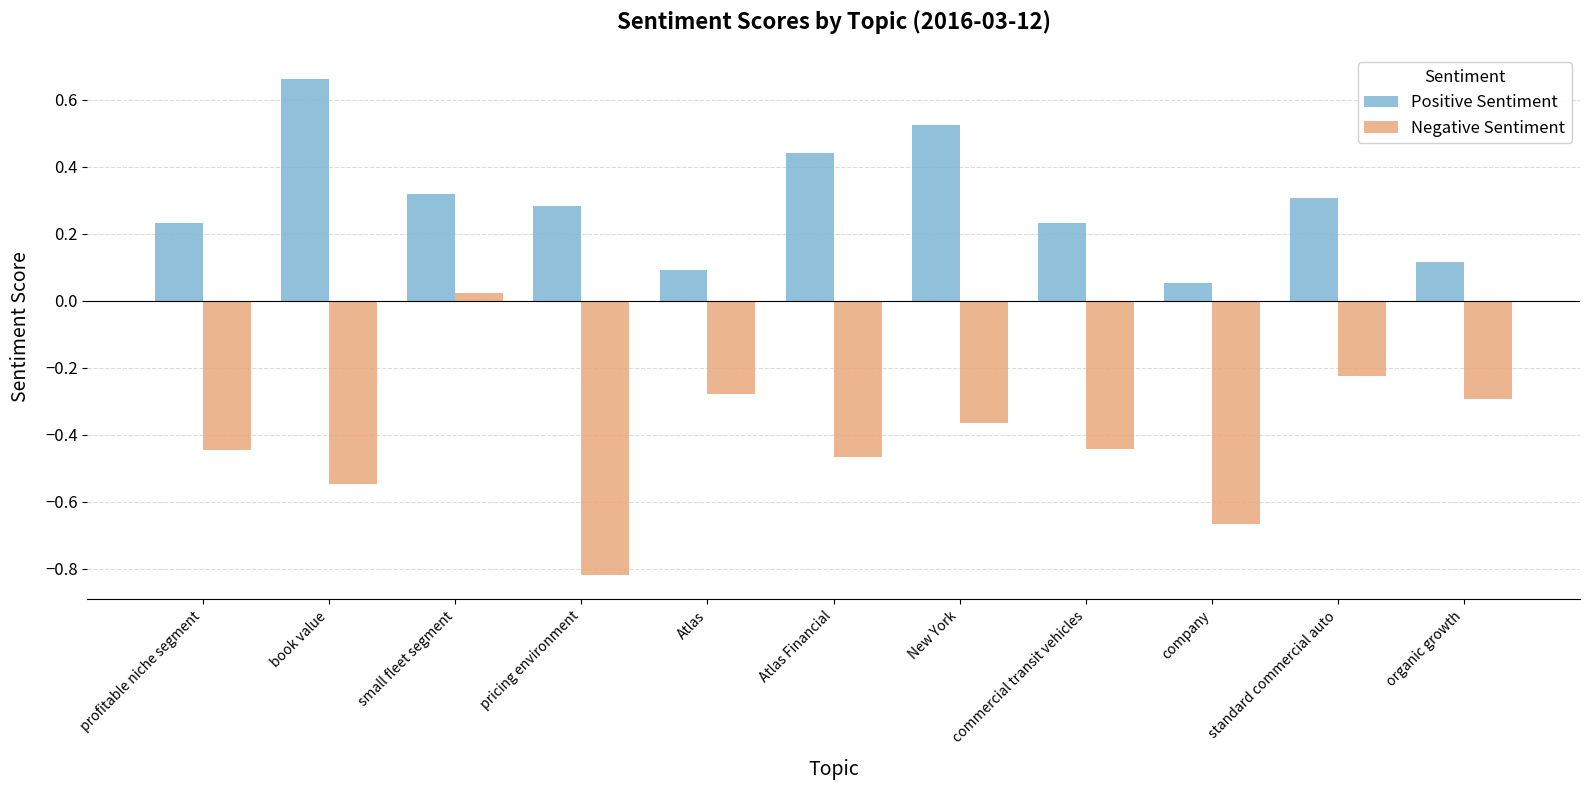

What is the label of the 4th bar from the right?

commercial transit vehicles